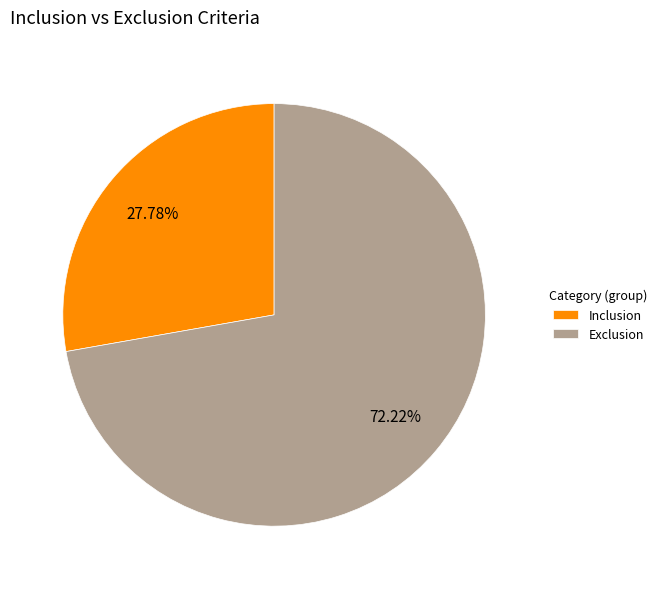

True or false: Inclusion accounts for 38% of the total.

False